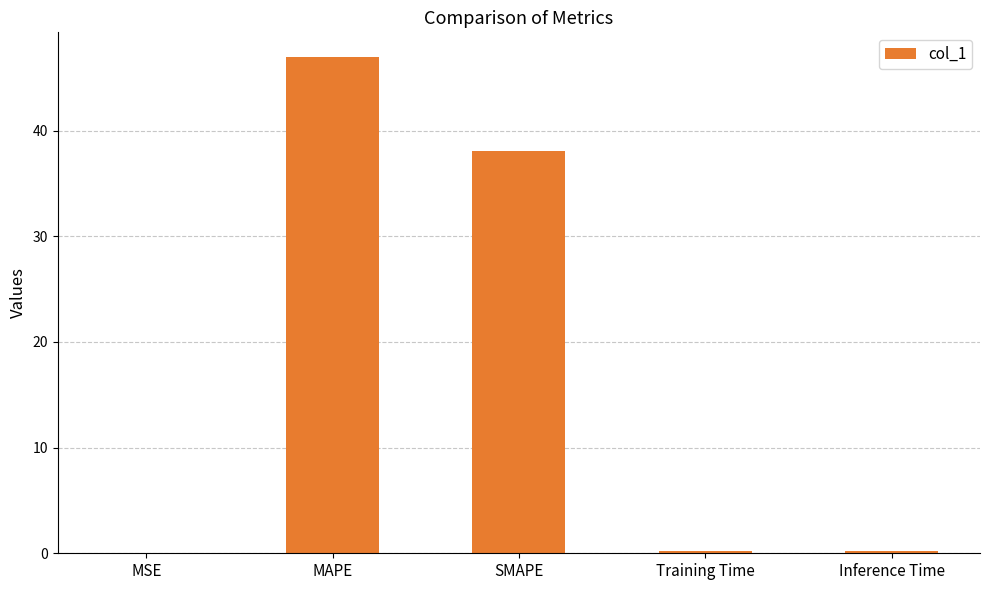

True or false: the data shows 14.2 at SMAPE.

False